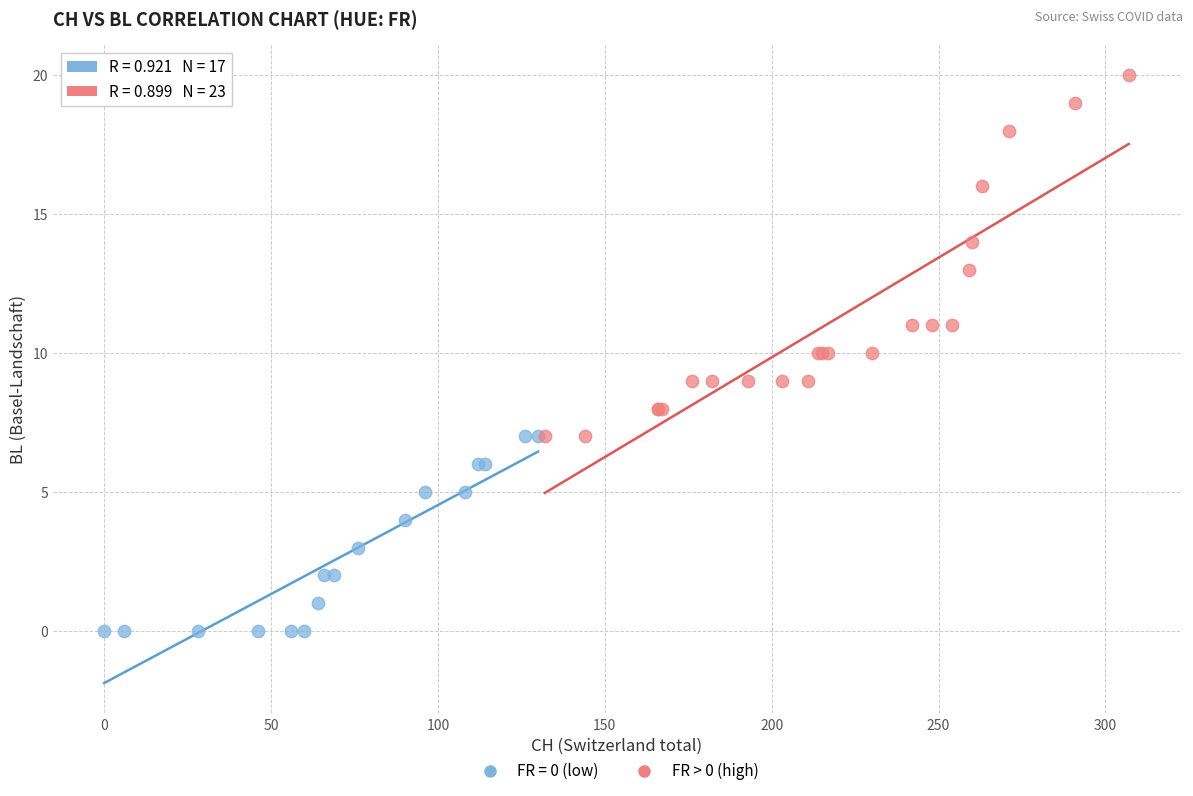

Which series has the widest spread of Y values?

FR > 0 (high)